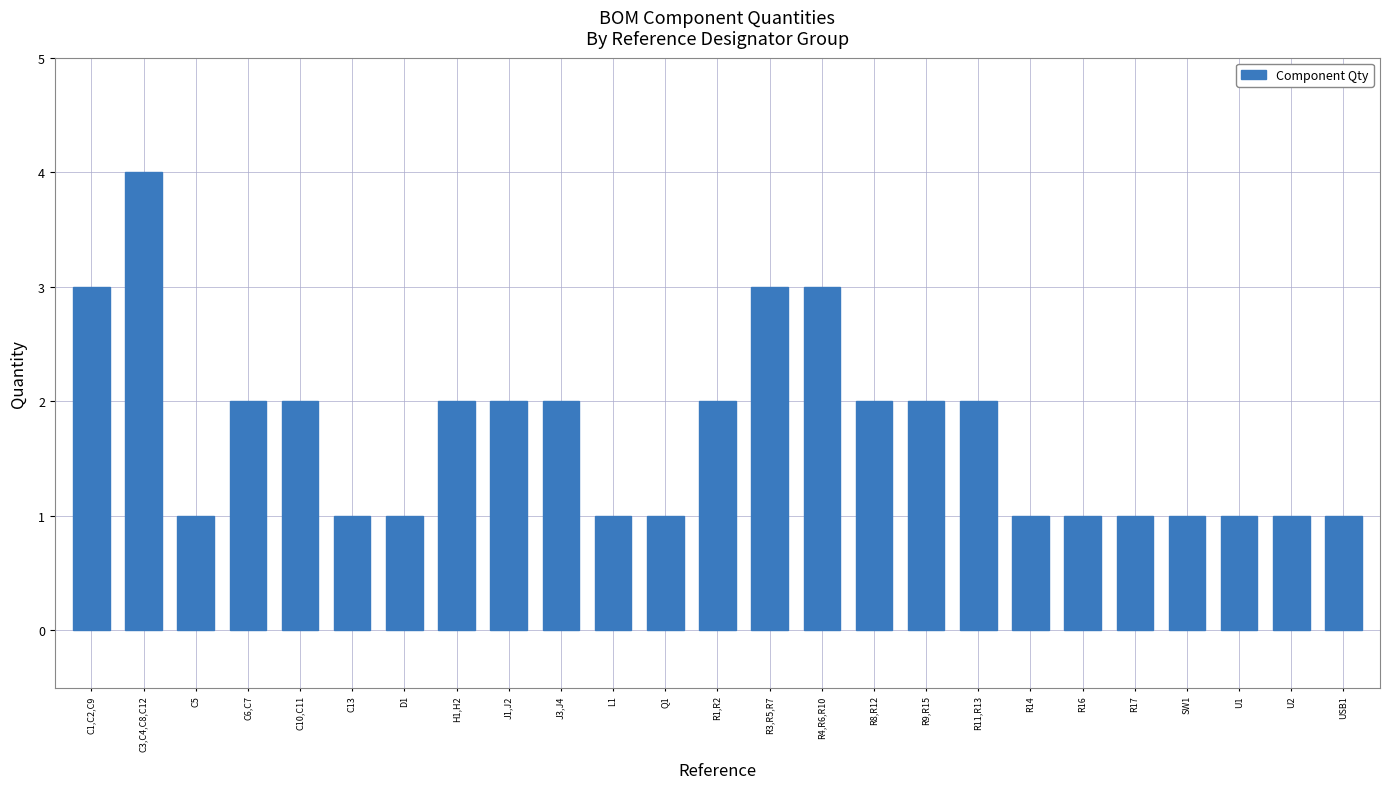

The chart shows a value of 1 at R14. True or false?

True